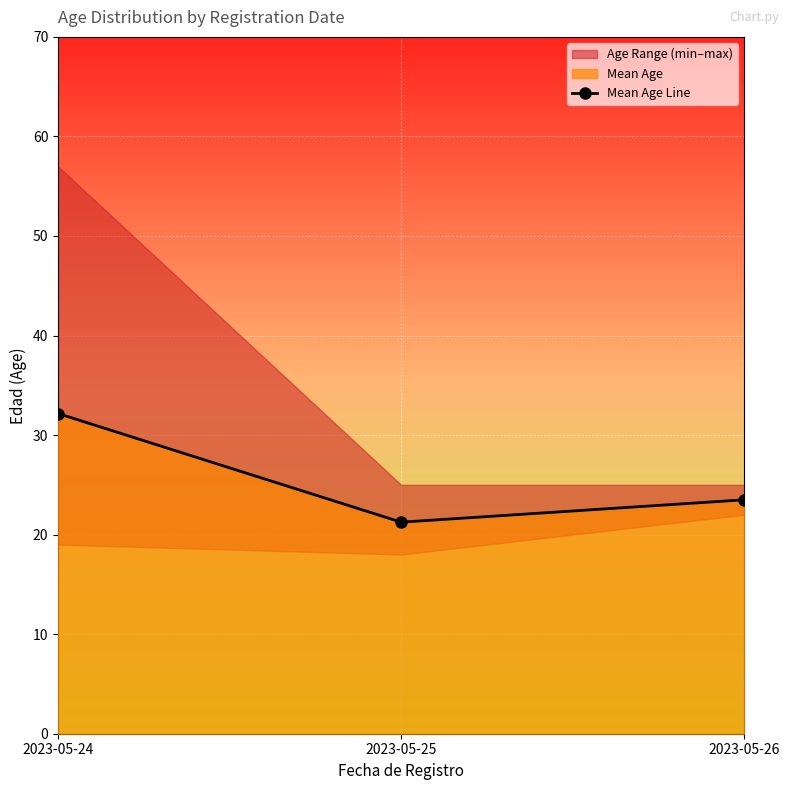

Rank the categories by value from highest to lowest.

2023-05-24, 2023-05-26, 2023-05-25